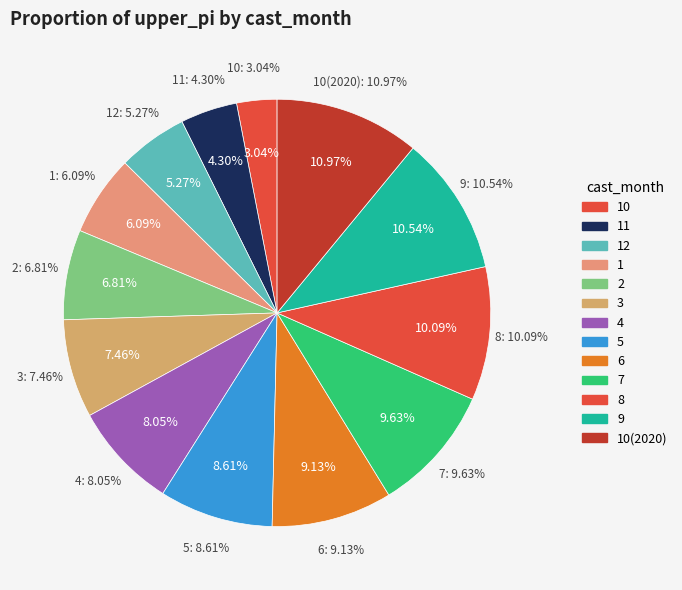

True or false: 11 accounts for 15% of the total.

False